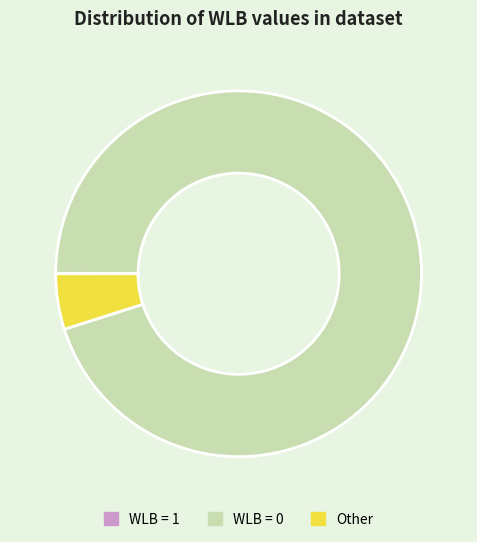

Combined, do Other and WLB = 0 account for over 50%?

Yes